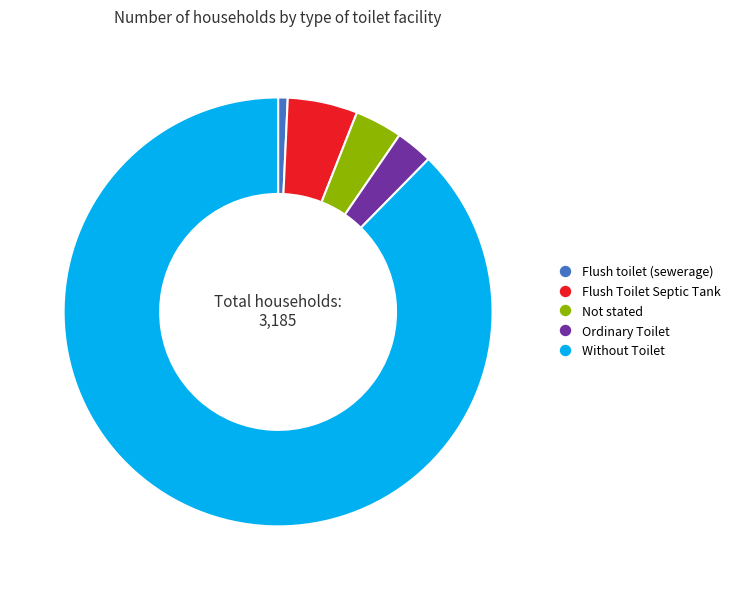

Which slice is the smallest?

Flush toilet (sewerage)